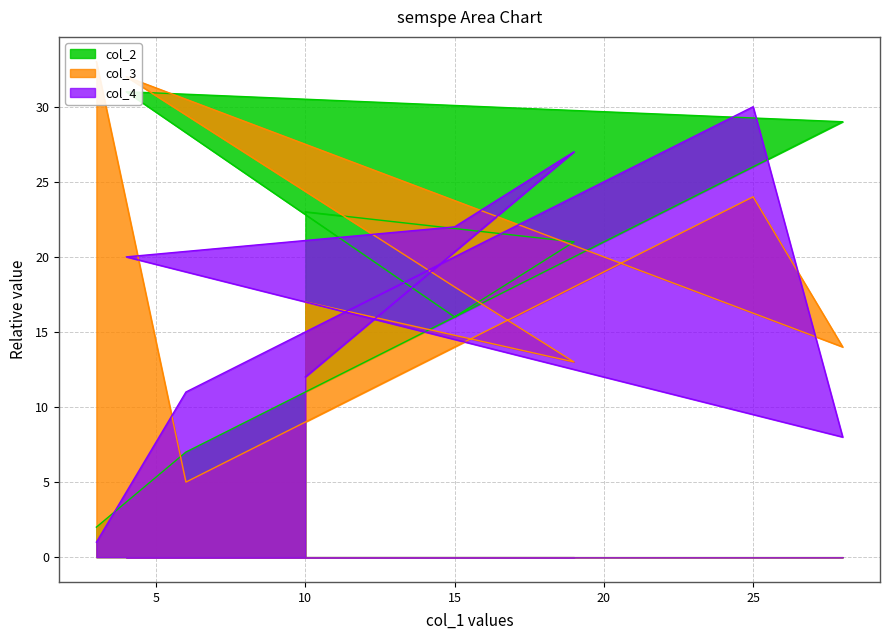

True or false: col_2 has more than 1 interior local peaks.

False